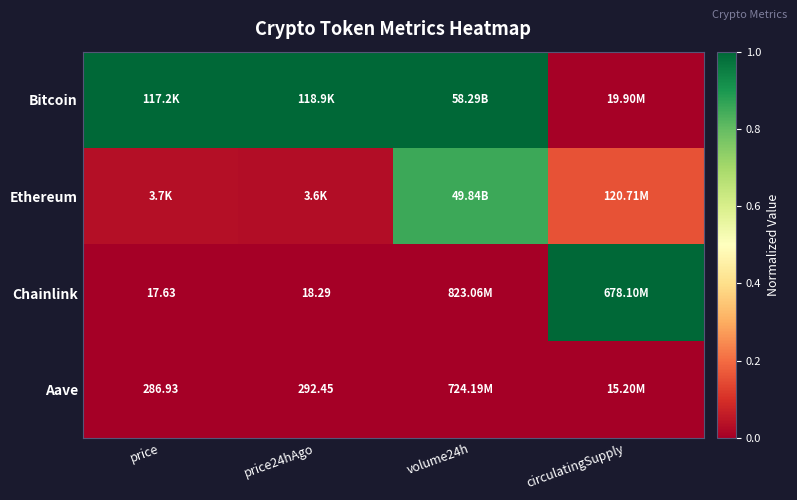

At which label is Bitcoin closest to 0?

circulatingSupply